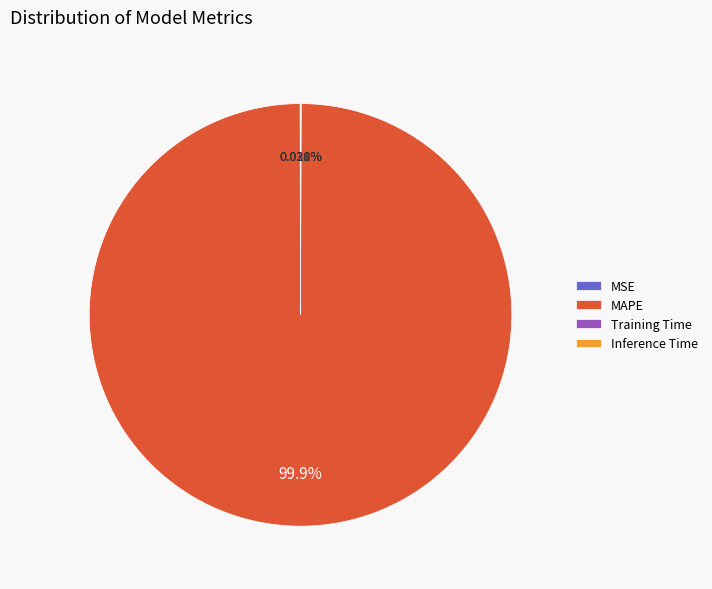

Does any single category account for the majority?

Yes